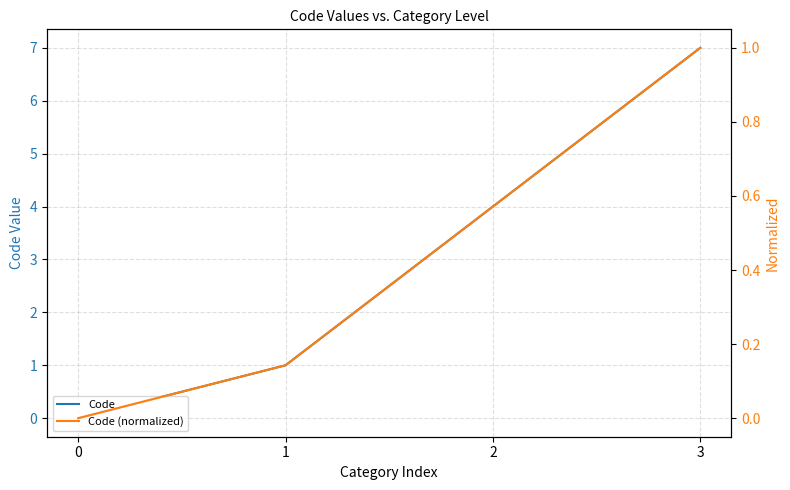

Which series has the largest total across all categories?

Code